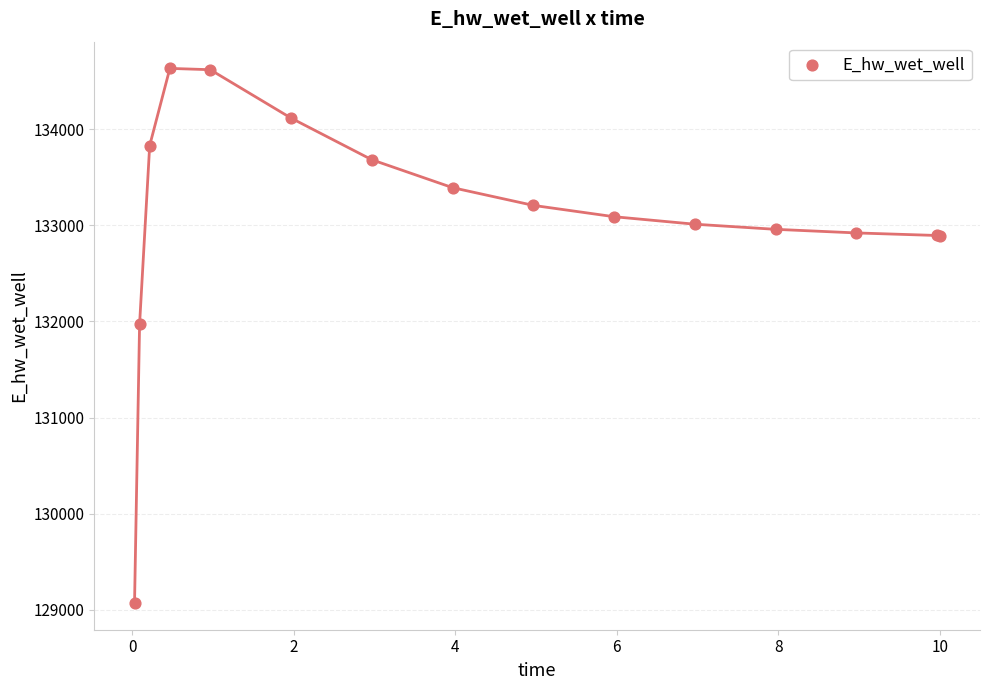

What Y value in the scatter plot is closest to 131851?

131972.8